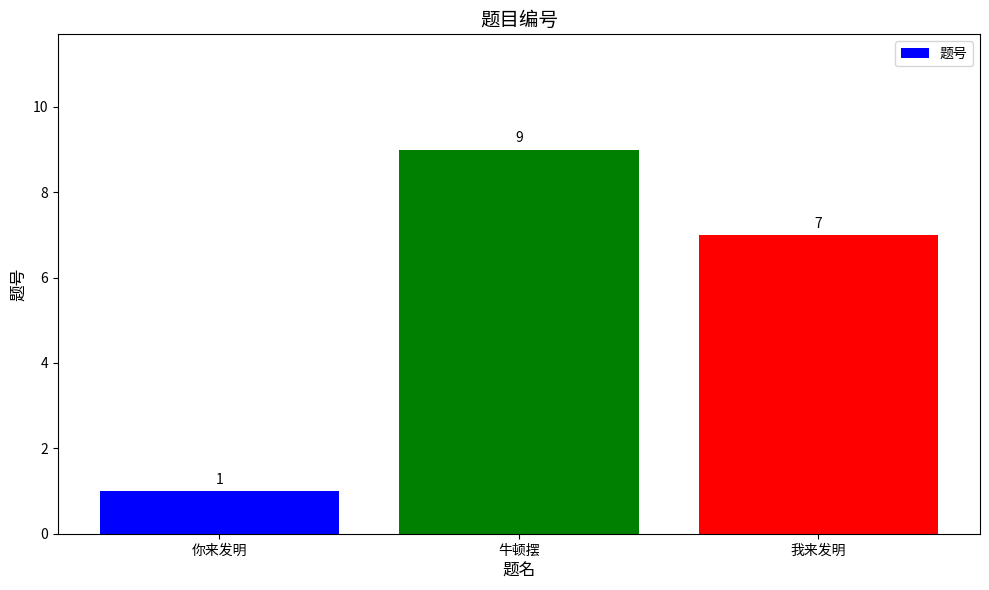

What is the label of the 2nd bar from the left?

牛顿摆